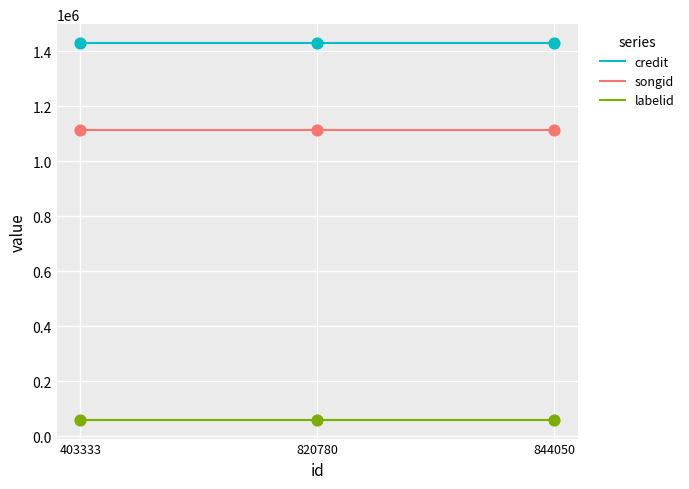

At how many categories does at least one series exceed 711984?

3